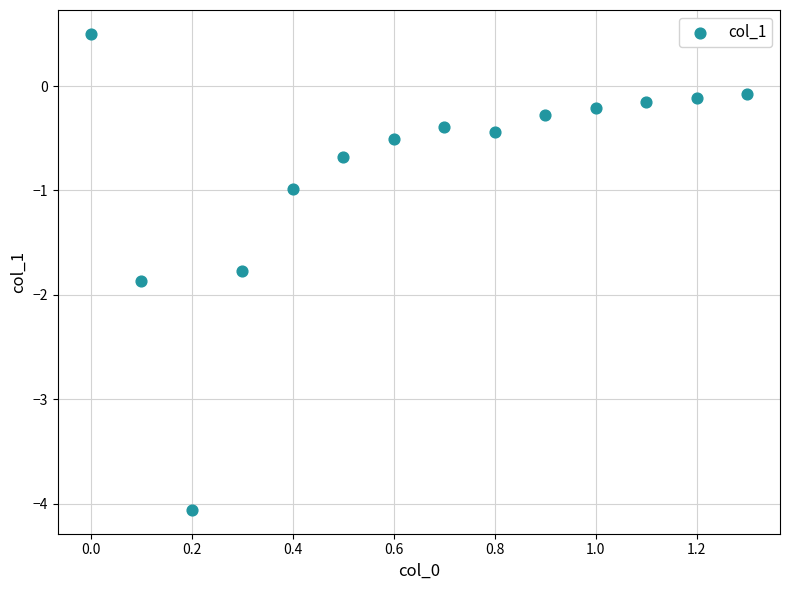

What is the range of X values (max minus min)?

1.3